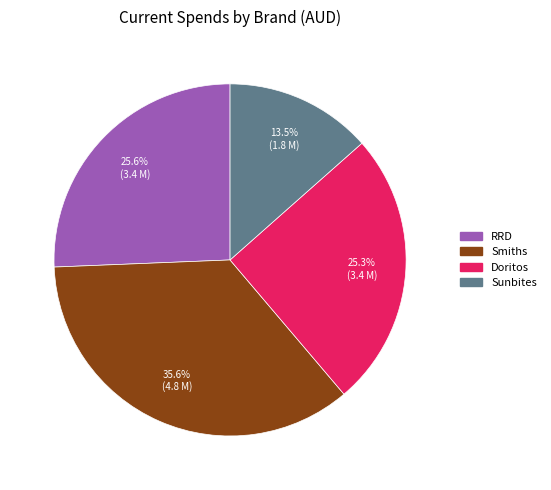

What is the ratio of the value at Smiths to the value at Sunbites?

2.6